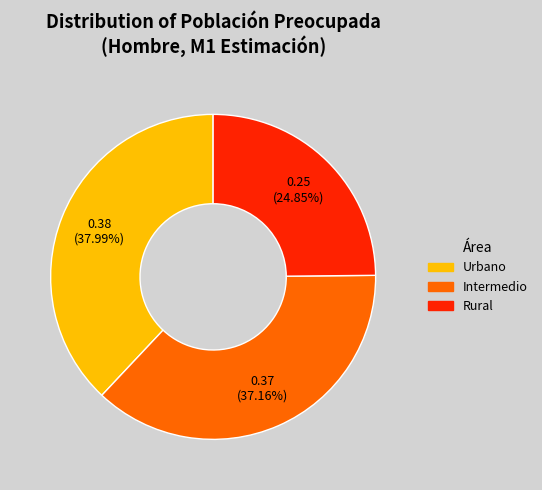

Is there a majority slice in this chart?

No